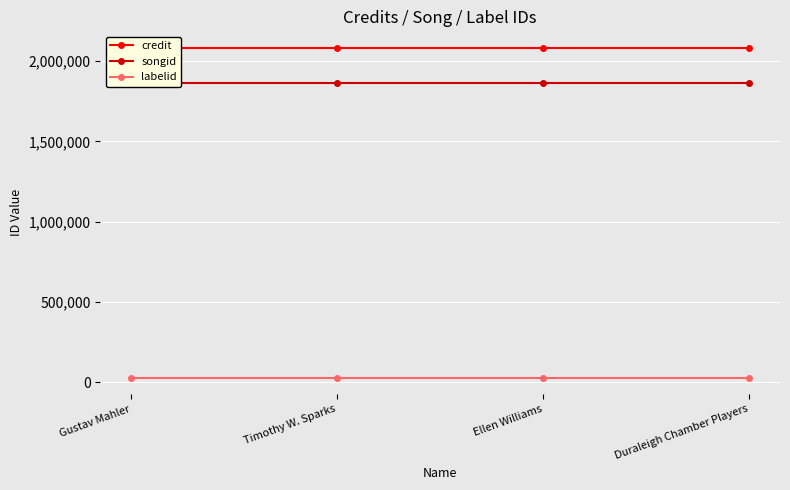

True or false: credit has a value of 2845700 at Ellen Williams.

False